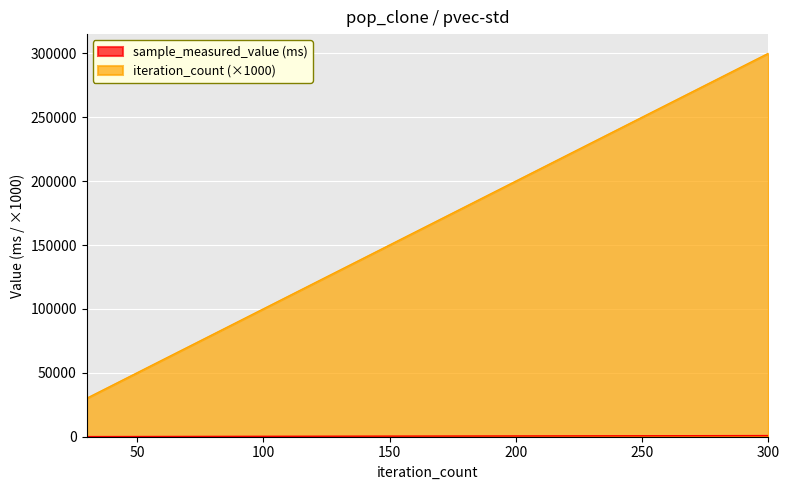

Is the value of iteration_count at 40000 greater than the value of sample_measured_value at 40000?

Yes